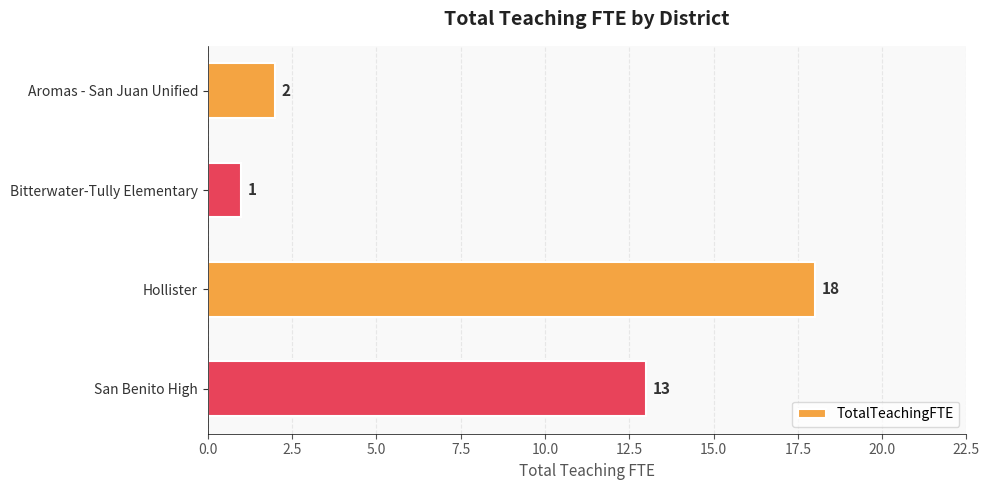

Reading top to bottom, list all the values displayed in this chart.

2	1	18	13